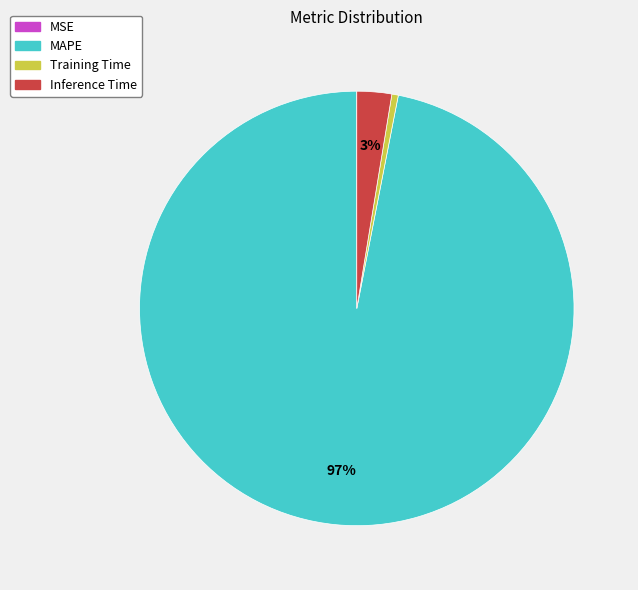

What is the largest slice in the pie chart?

MAPE